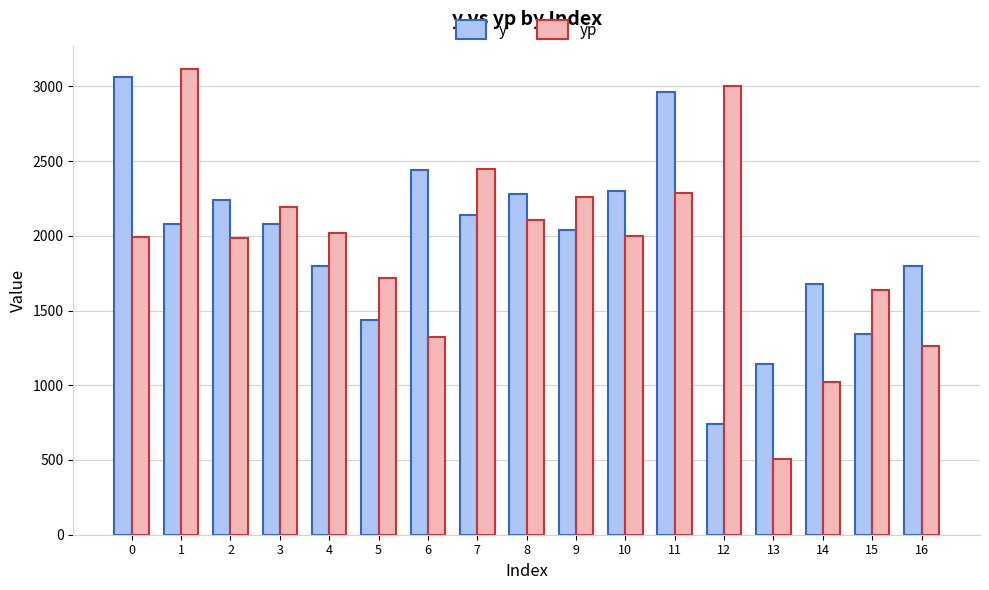

Rank the series by their maximum value, from highest to lowest.

yp, y